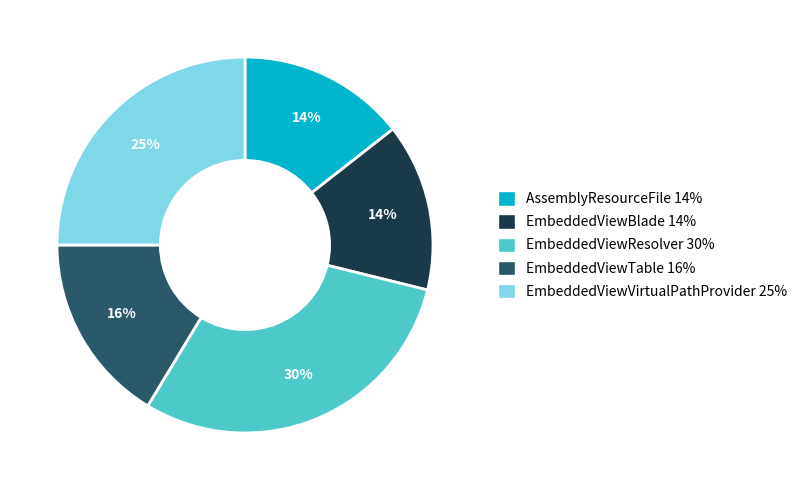

To the nearest percent, what is the combined percentage of AssemblyResourceFile 14% and EmbeddedViewVirtualPathProvider 25%?

39%